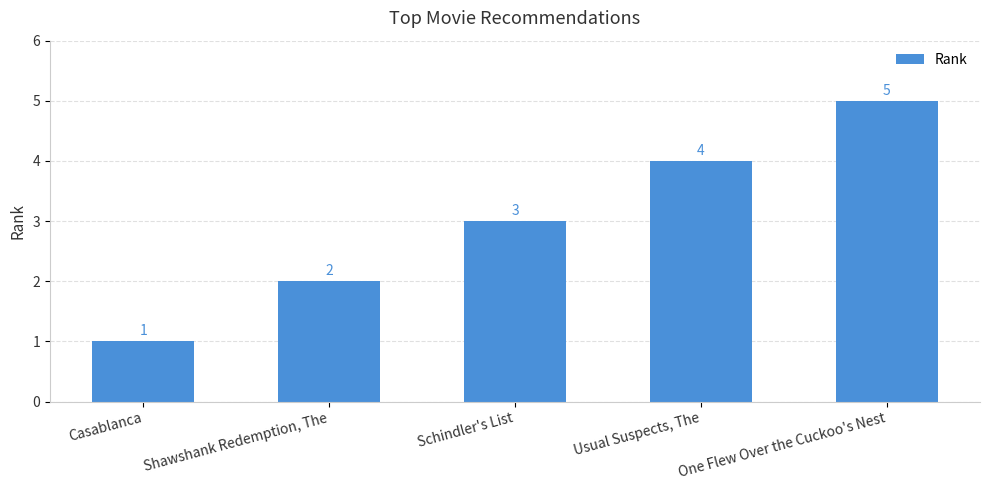

At which label is the value closest to 3?

Schindler's List